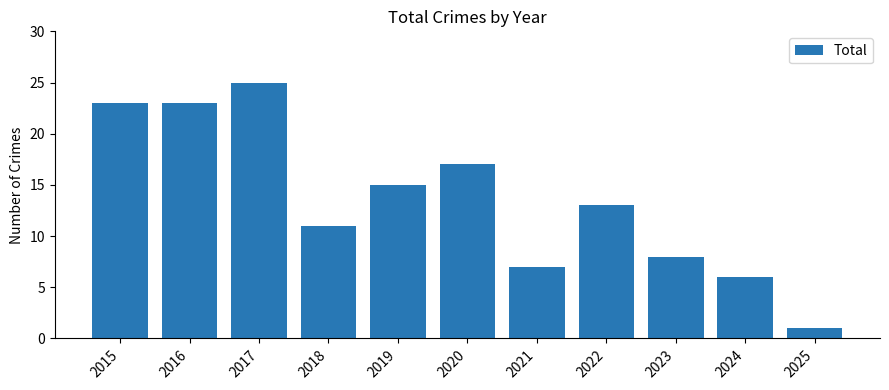

What is the maximum value shown in the chart?

25